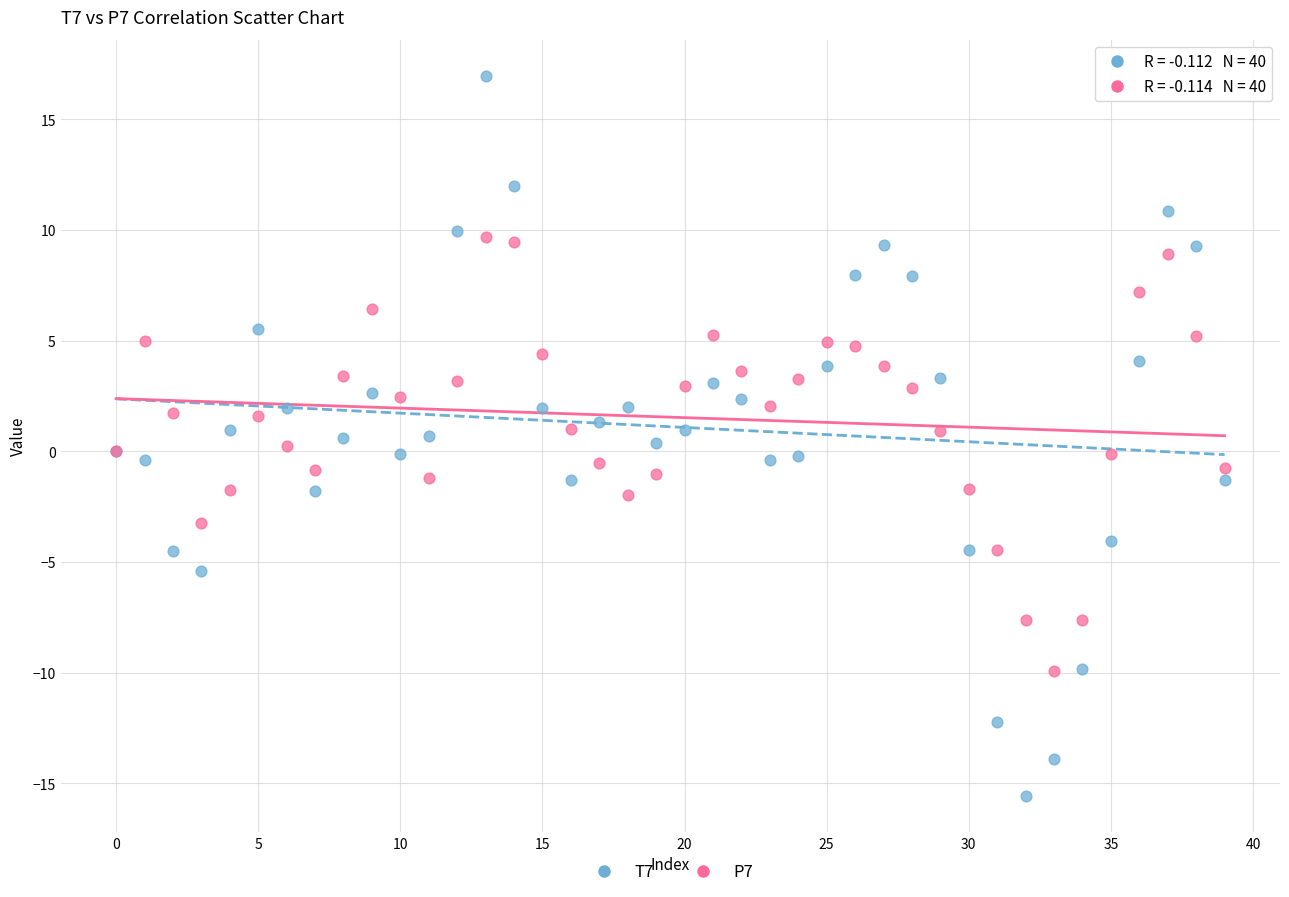

Which series reaches the maximum Y coordinate?

T7